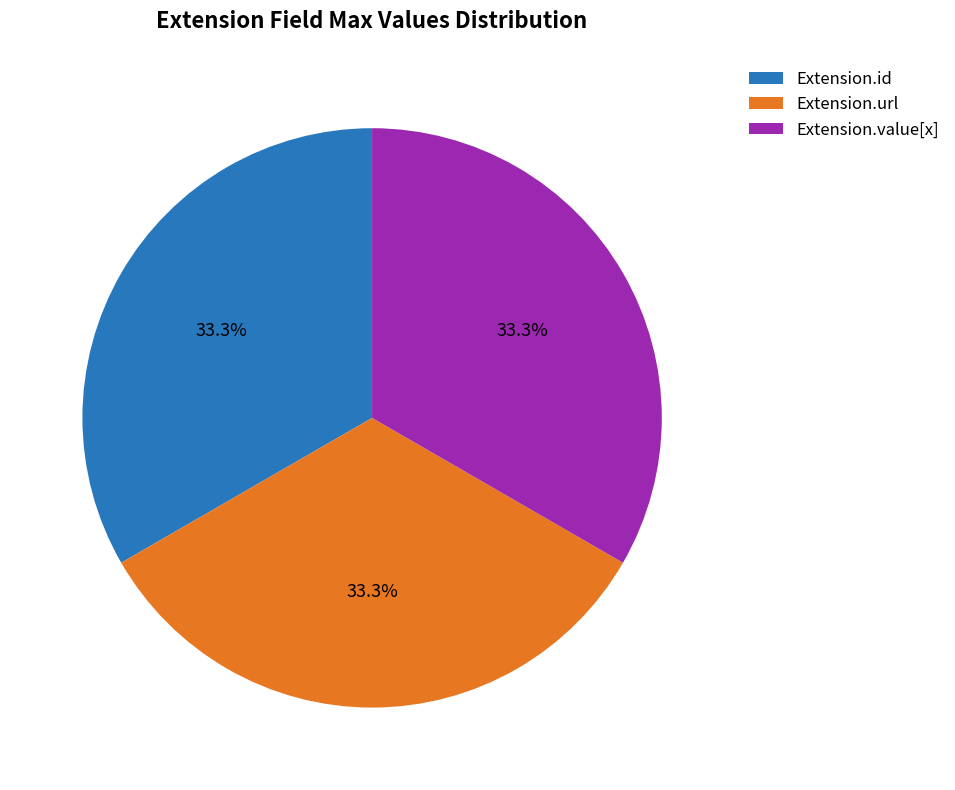

Does Extension.value[x] account for over 50% of the chart?

No